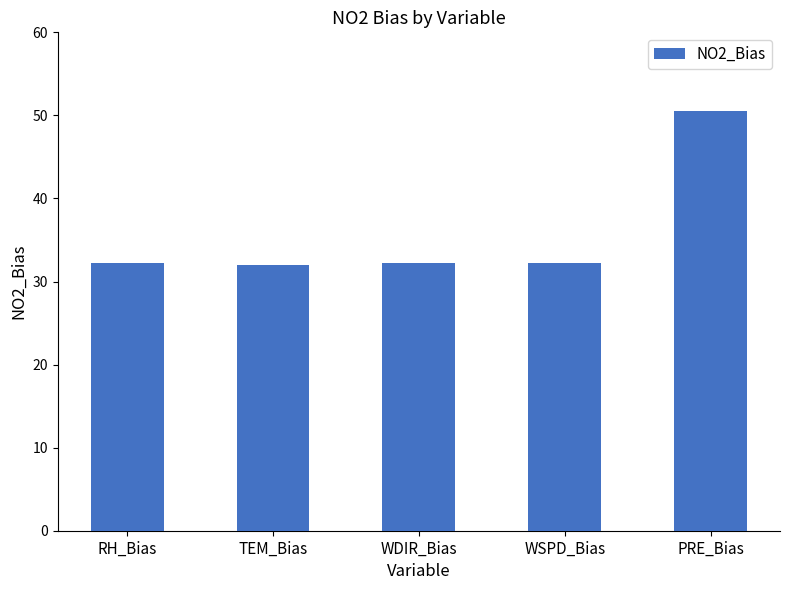

What is the difference between the second highest and minimum values?

0.2